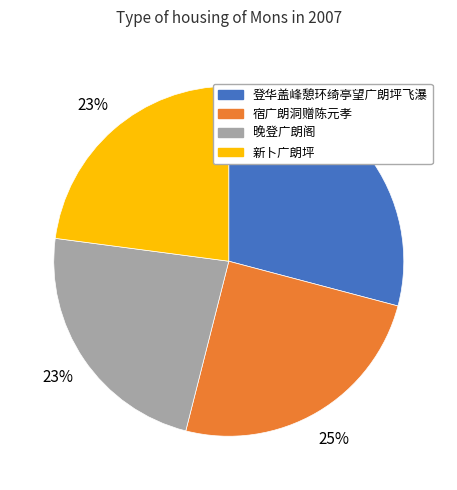

The 登华盖峰憩环绮亭望广朗坪飞瀑 slice represents 39% of the pie. True or false?

False